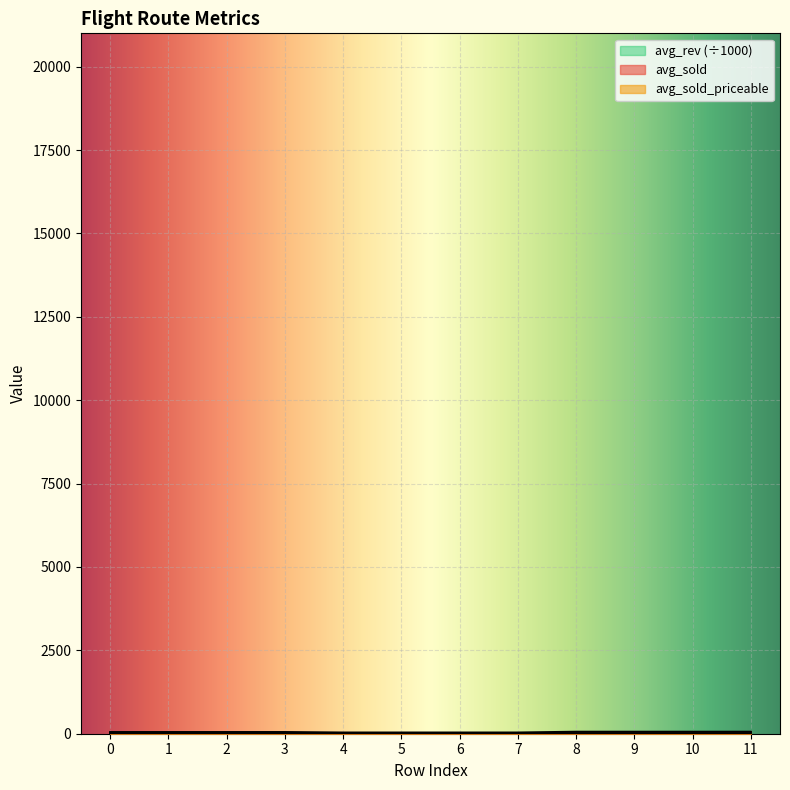

Is the value of avg_rev_scaled at 0 greater than the value of avg_sold at 1?

No